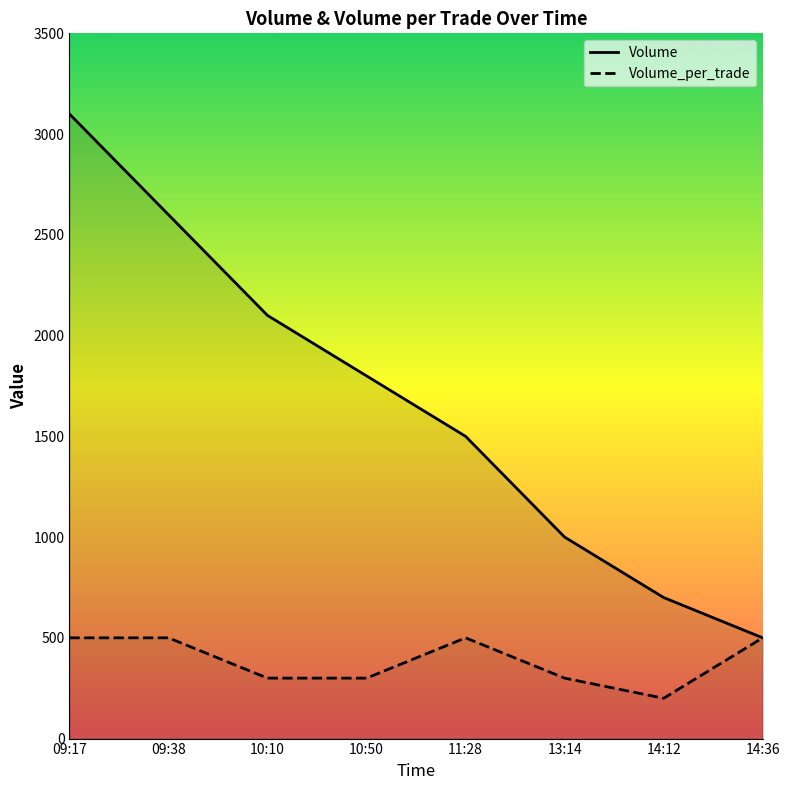

Is the value of Volume_per_trade at 13:14 greater than the value of Volume at 14:12?

No